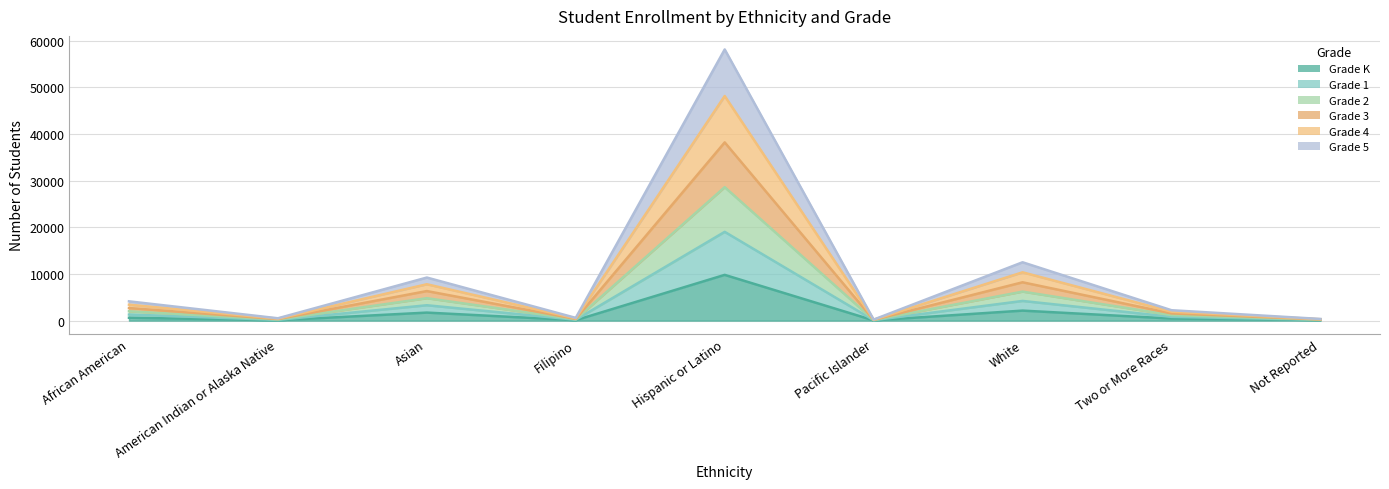

Is the value of Grade 1 at American Indian or Alaska Native greater than the value of Grade 2 at American Indian or Alaska Native?

No